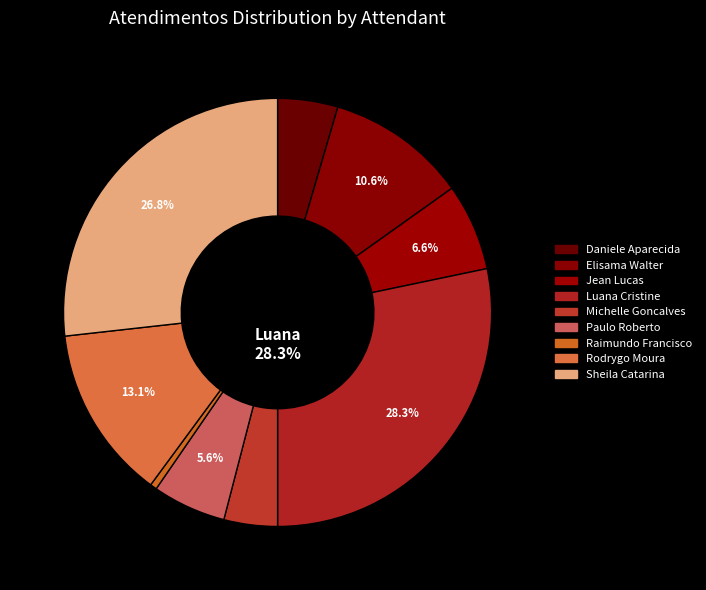

Count the number of slices in the pie.

9